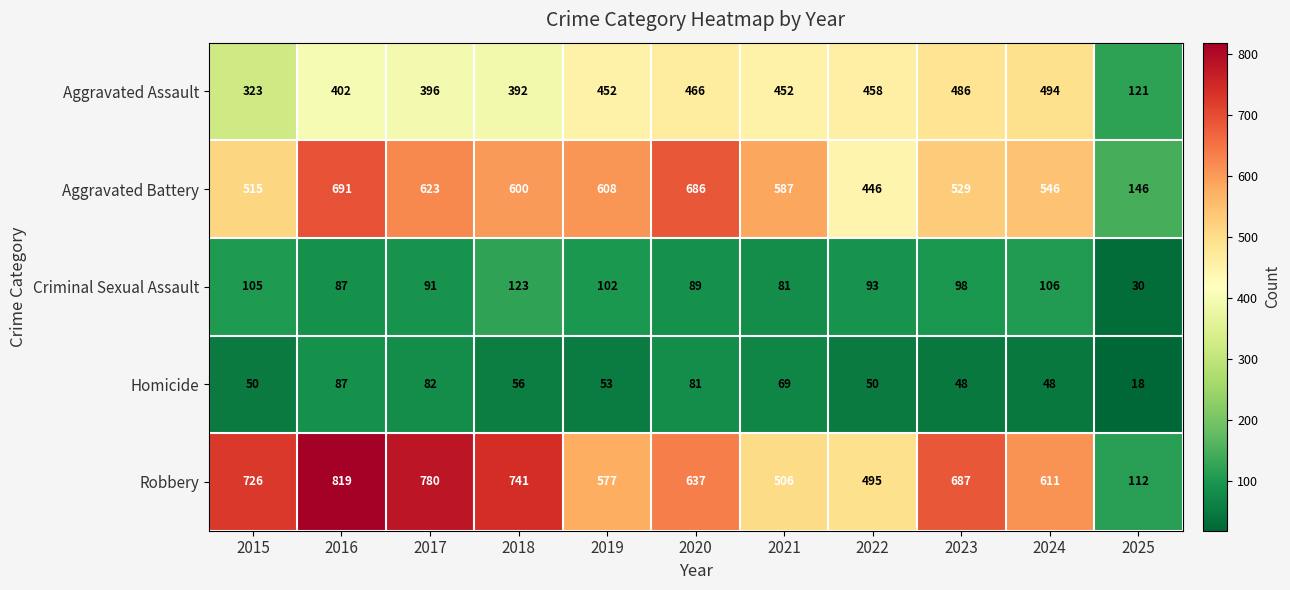

Which category has the lowest value across all series?

2025